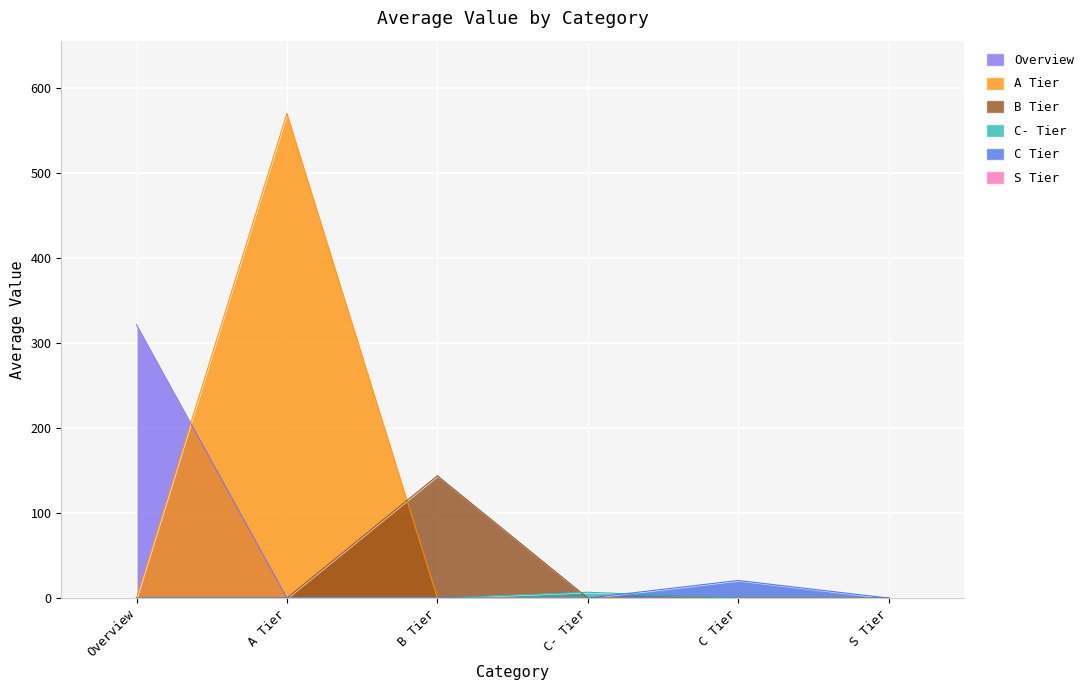

What is the sum of the values at B Tier and C Tier?

164.5